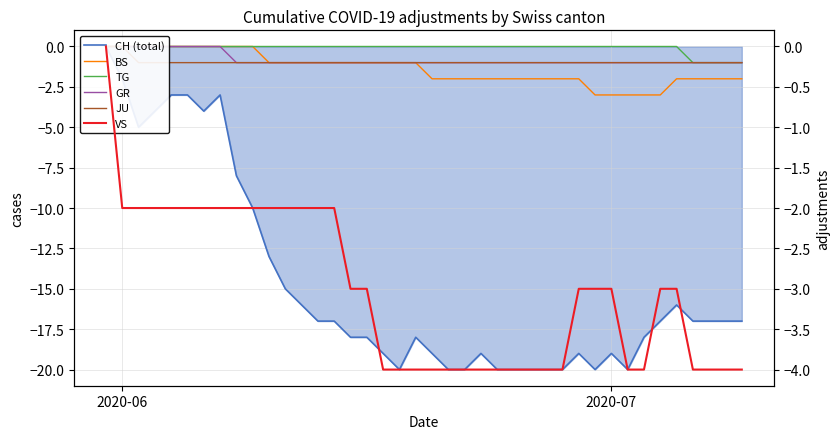

Does the chart display data point markers on the line(s)?

No